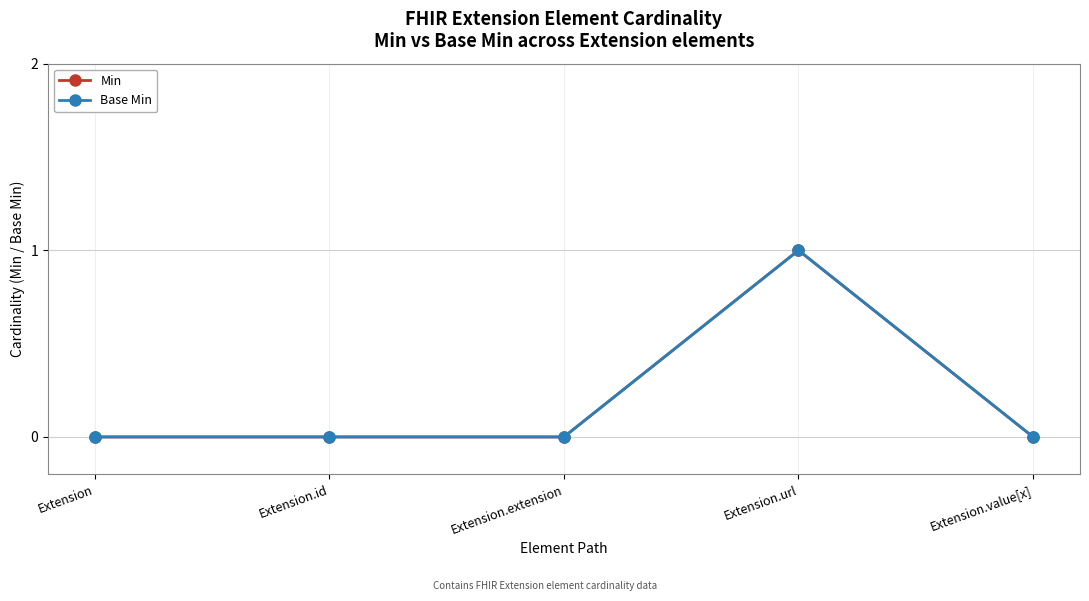

The Min series shows -1 at Extension.value[x]. True or false?

False